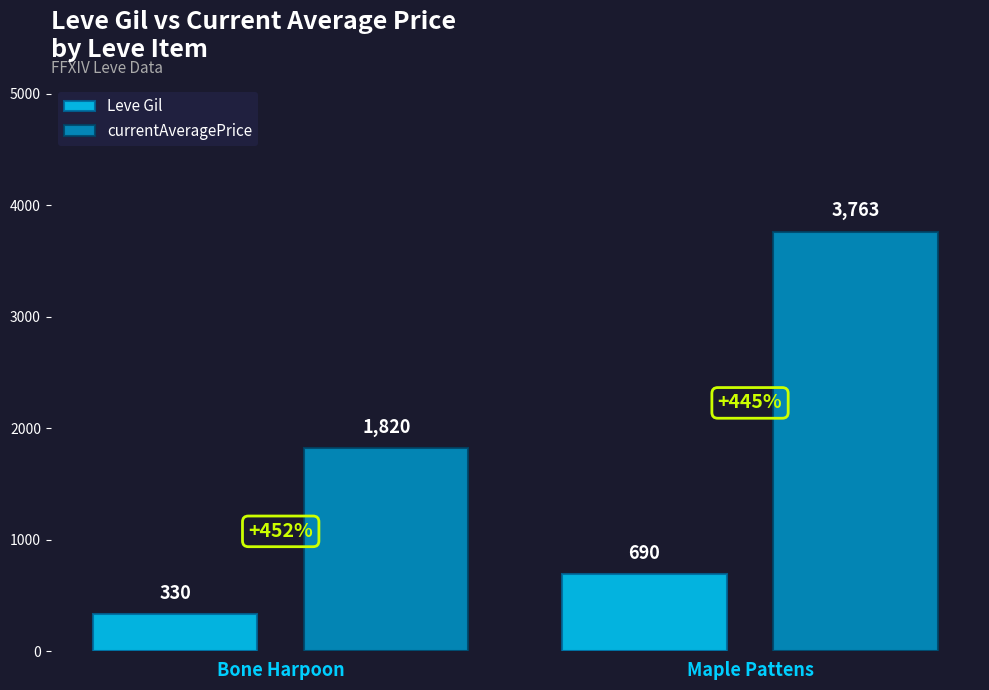

How many categories are shown in the chart?

2